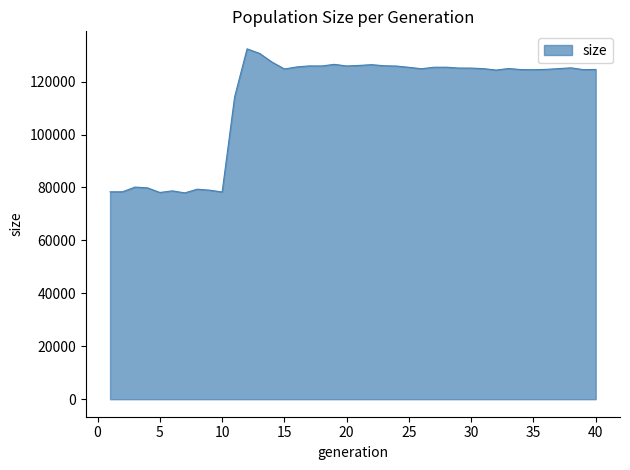

What is the difference between the second highest and second lowest values?

52561